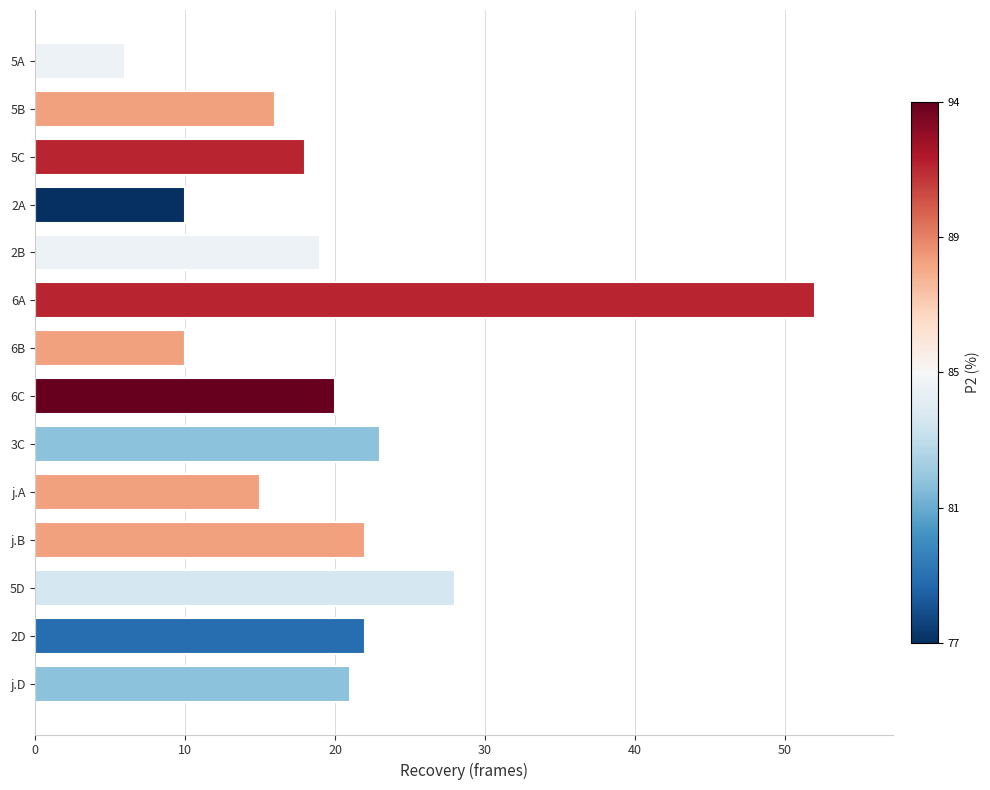

What is the ratio of the value at 5B to the value at 6A?

0.3